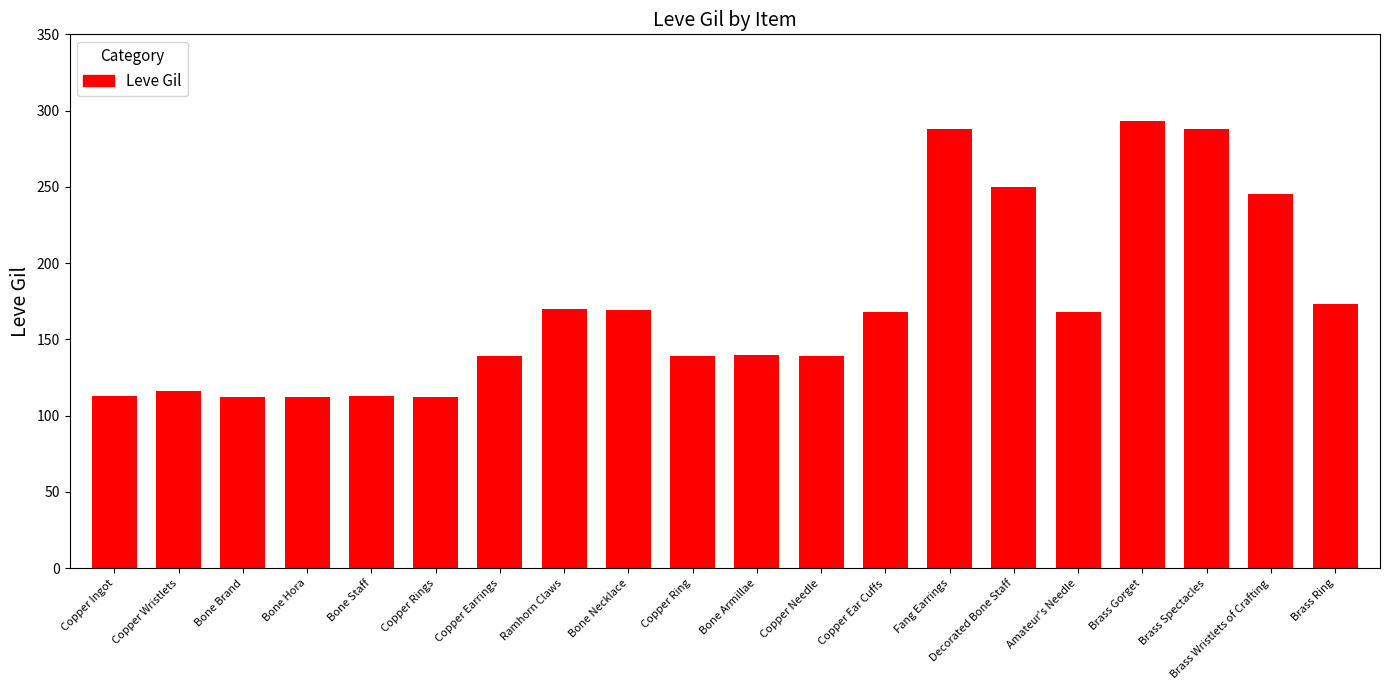

What is the difference between the maximum and minimum values?

181